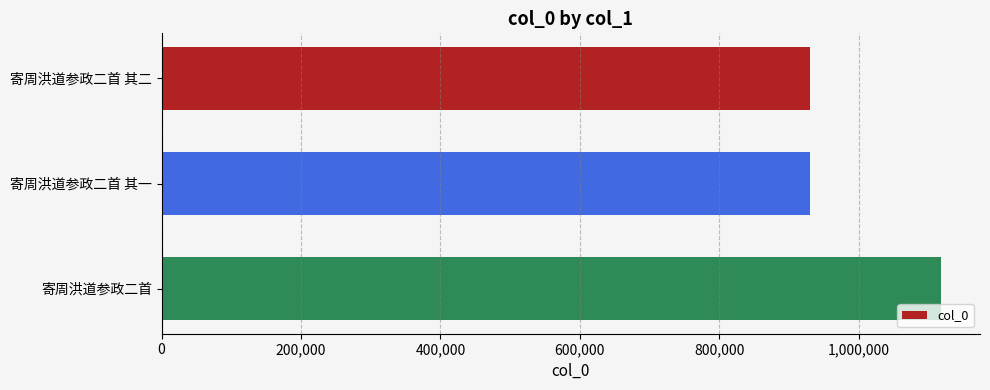

How many distinct data groups are displayed?

1